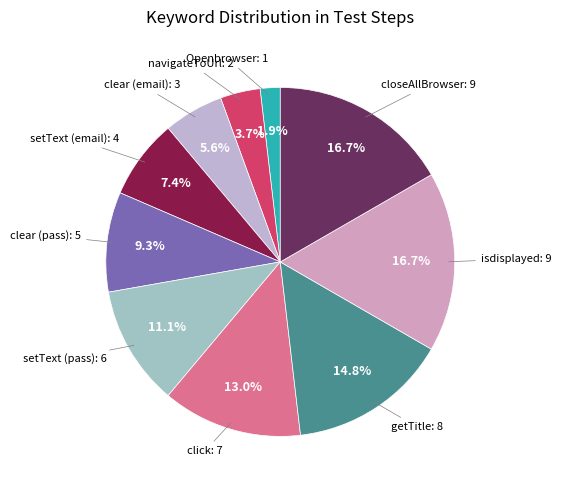

To the nearest percent, what percentage of the pie is setText (email)?

7%